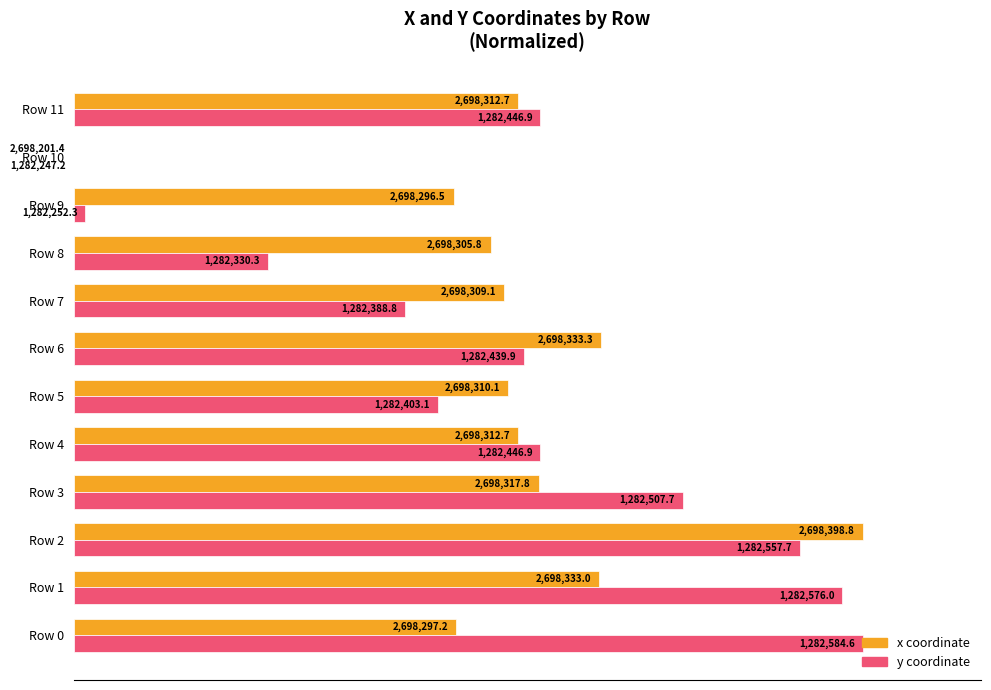

How many groups of bars are there?

12